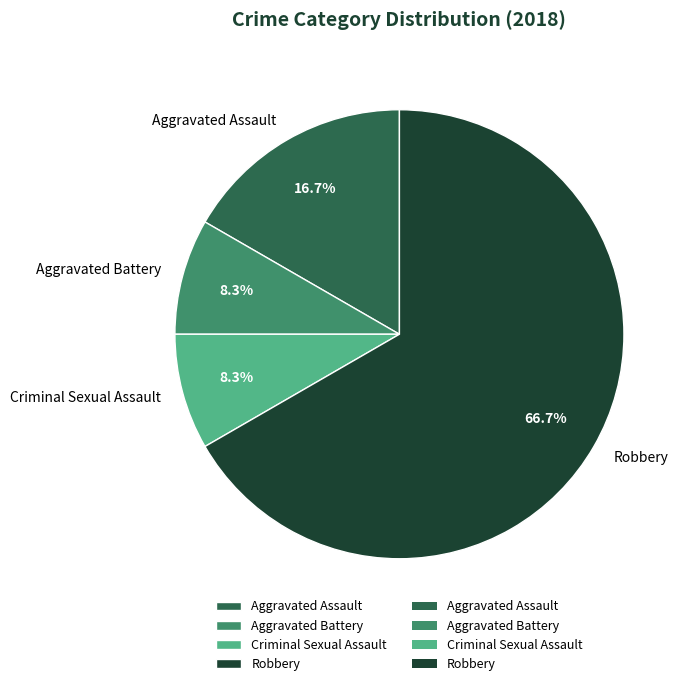

Which slice is the largest?

Robbery